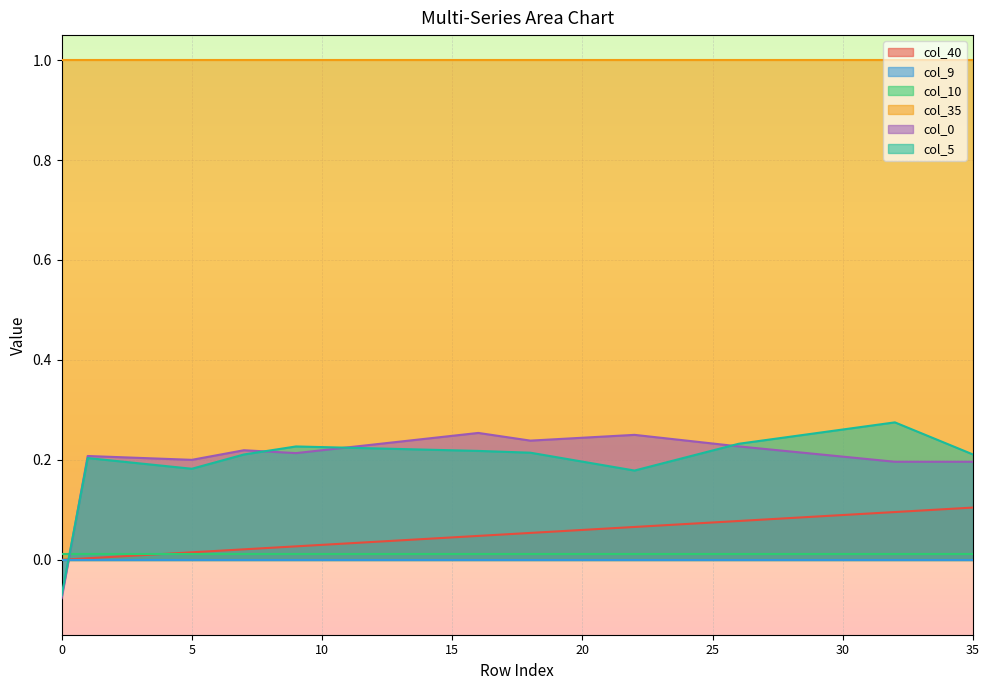

Between 24 and 35, which series saw the biggest shift?

col_0